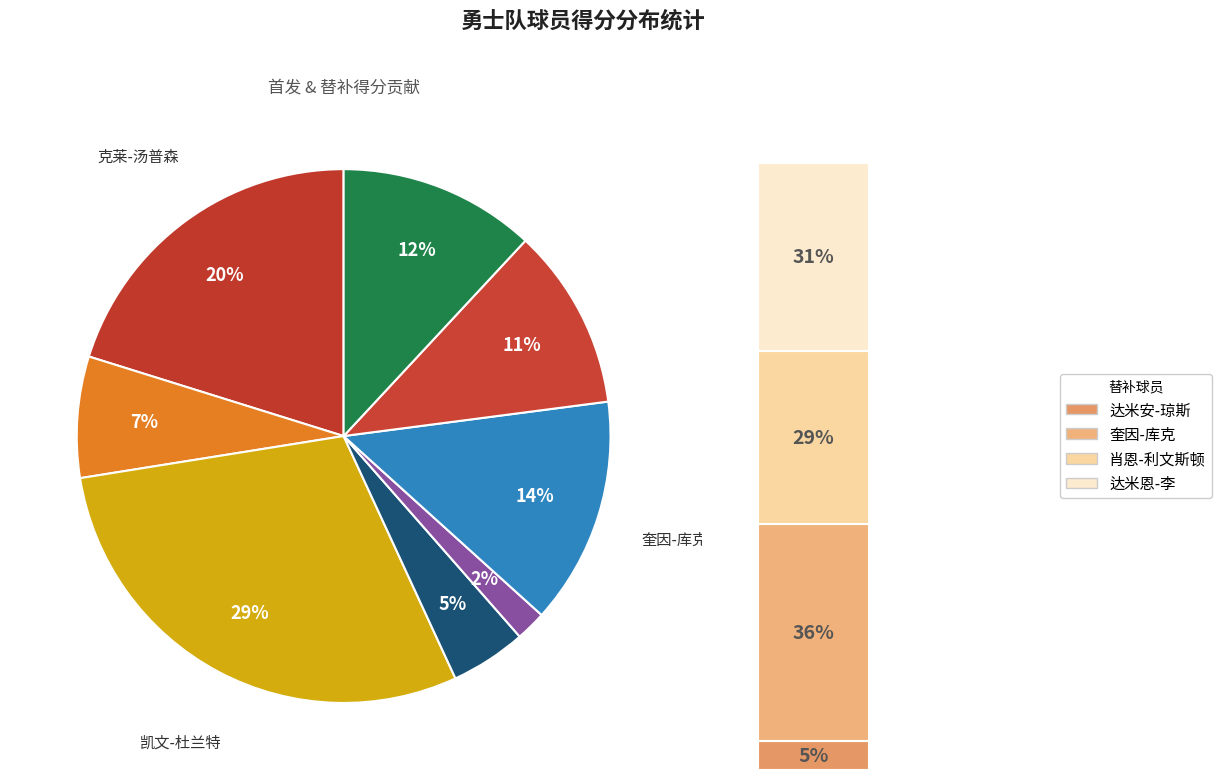

What is the change in value from 克莱-汤普森 to 凯文-卢尼?

-22